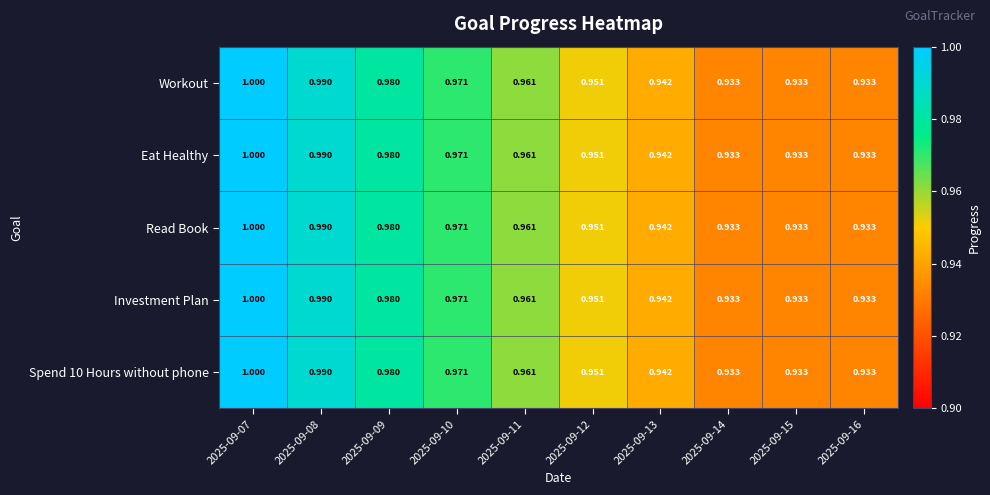

Is the value of Investment Plan at 2025-09-13 greater than the value of Spend 10 Hours without phone at 2025-09-07?

No